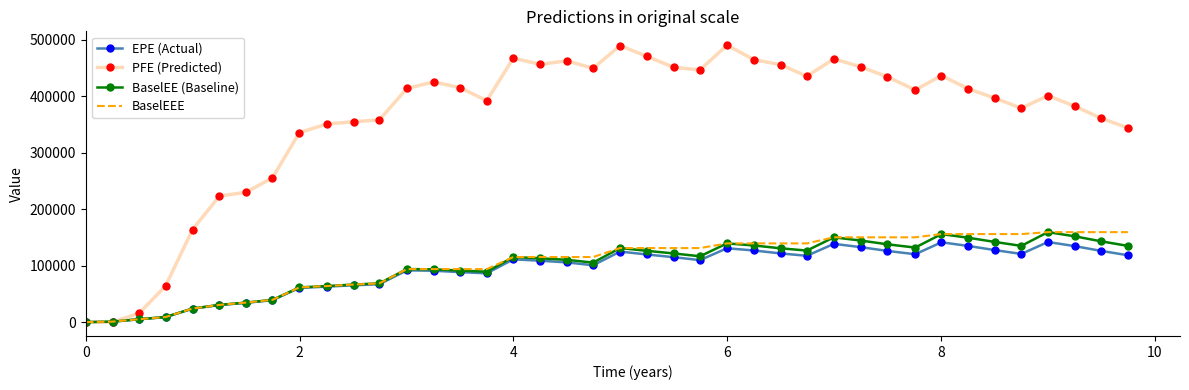

Which series has the widest spread of values?

PFE (Predicted)